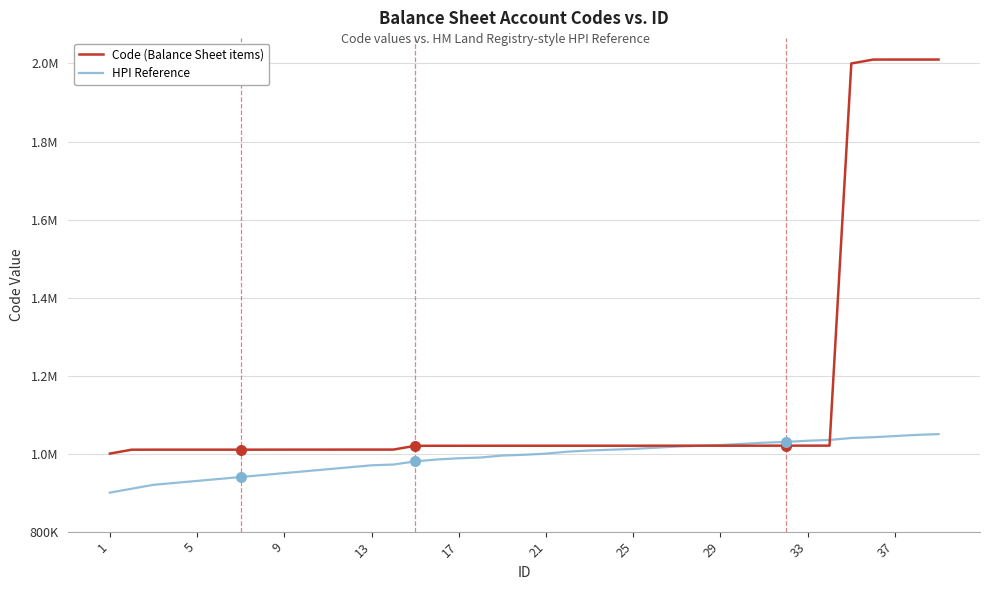

At how many categories does at least one series exceed 1834121?

5